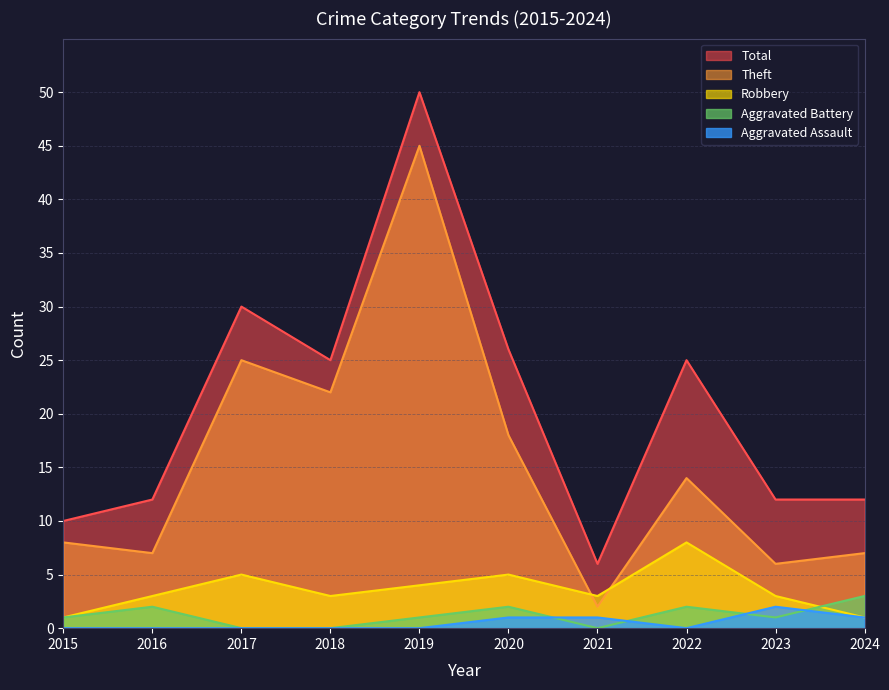

At which label does Theft first exceed 14?

2017